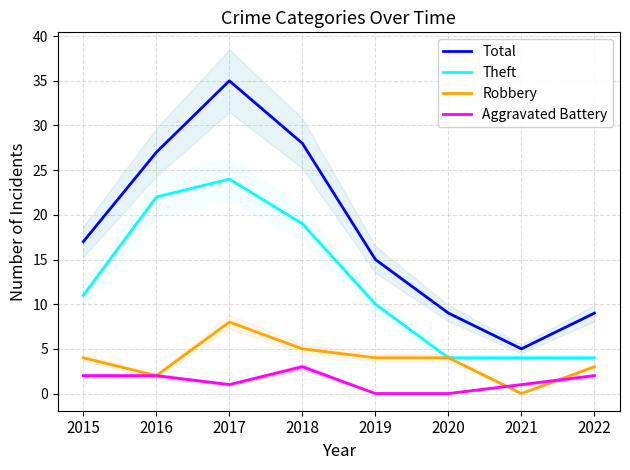

What is the difference between the second highest and second lowest values in the Theft series?

18